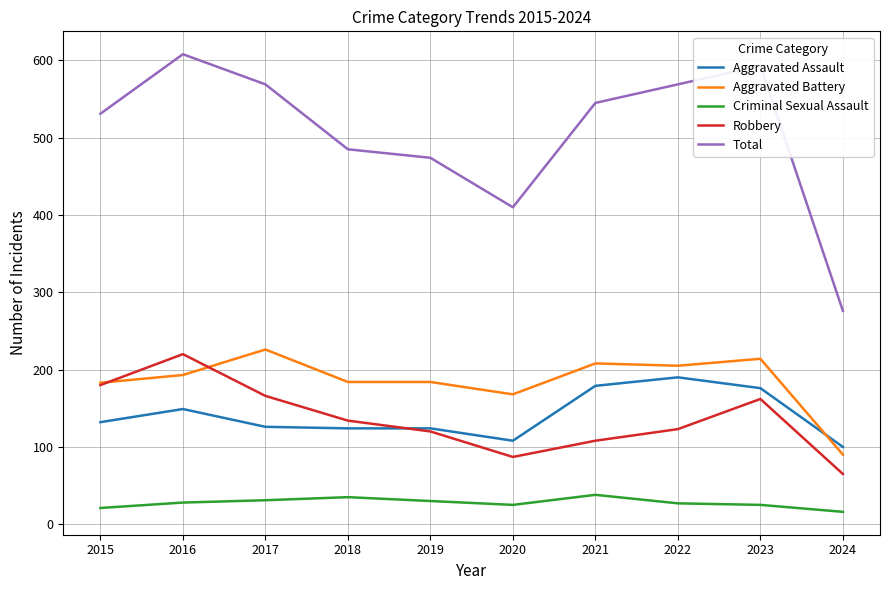

Is this an area chart (filled region under the line)?

No